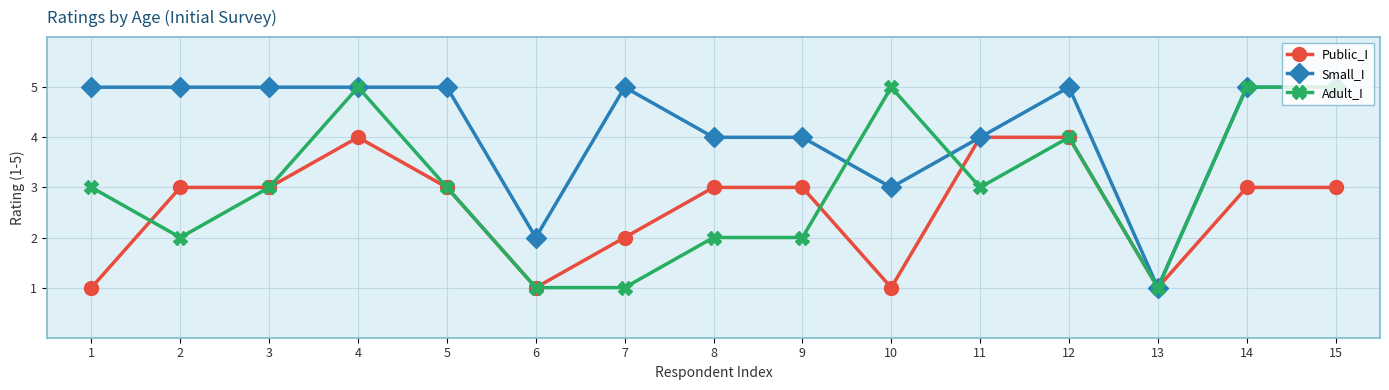

What is the maximum value for Adult_I?

5